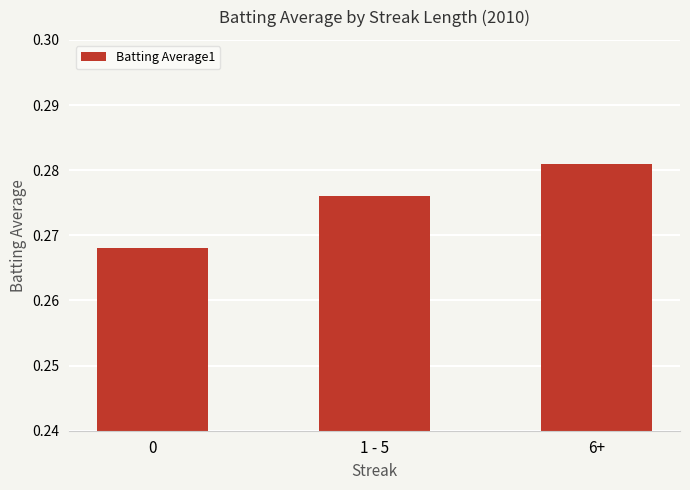

What is the sum of all values?

0.8